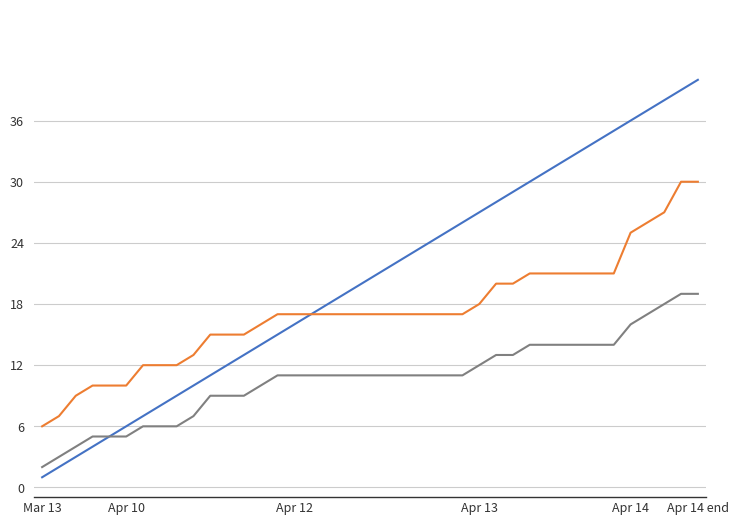

Is it true that _parent_index equals 2 at 2023-03-13?

True